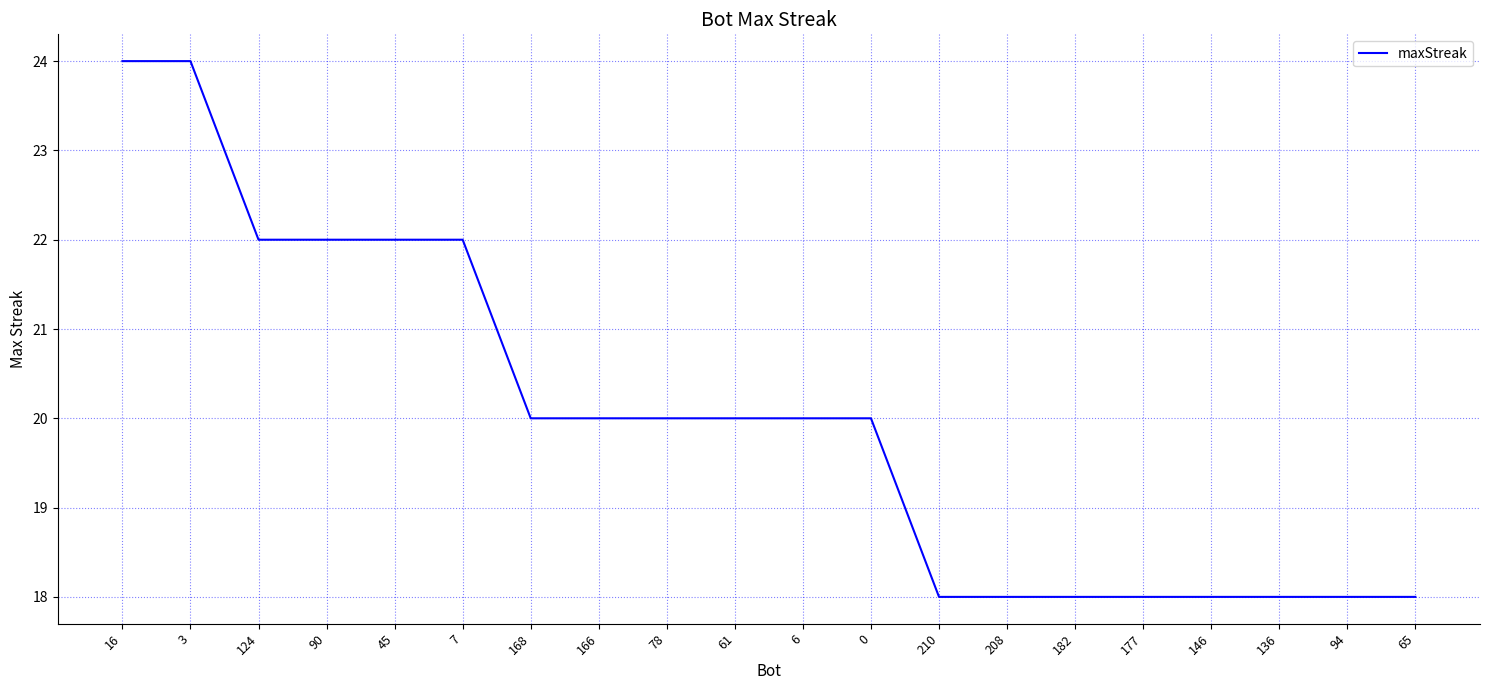

Reading left to right, list all the values displayed in this chart.

24	24	22	22	22	22	20	20	20	20	20	20	18	18	18	18	18	18	18	18